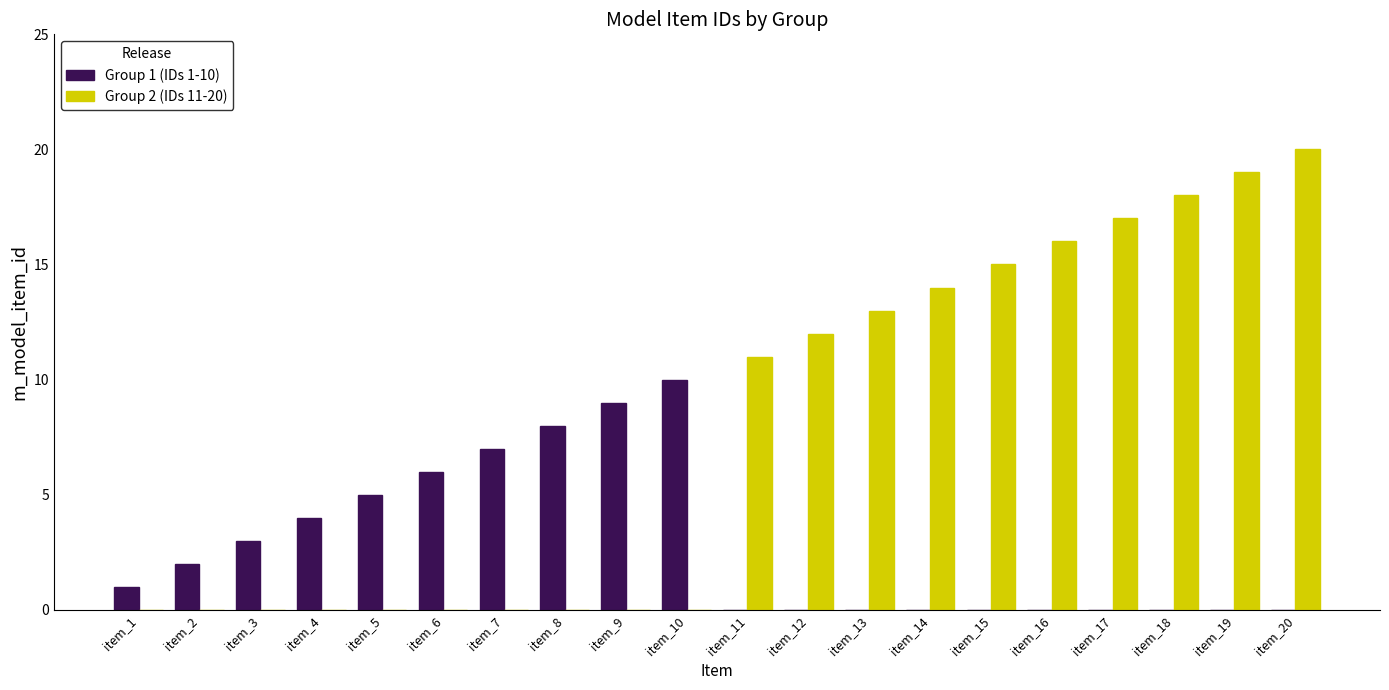

How many groups of bars are there?

20